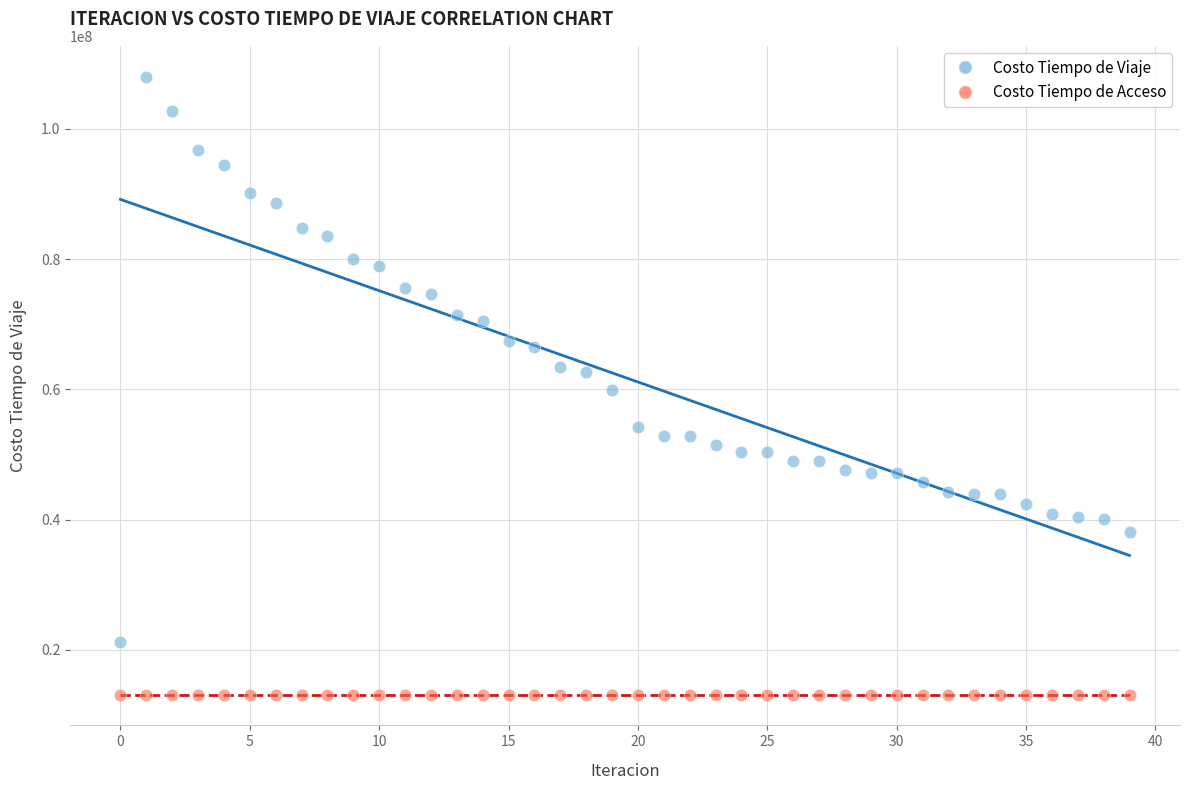

What are all the series names shown in the legend?

Costo Tiempo de Viaje, Costo Tiempo de Acceso